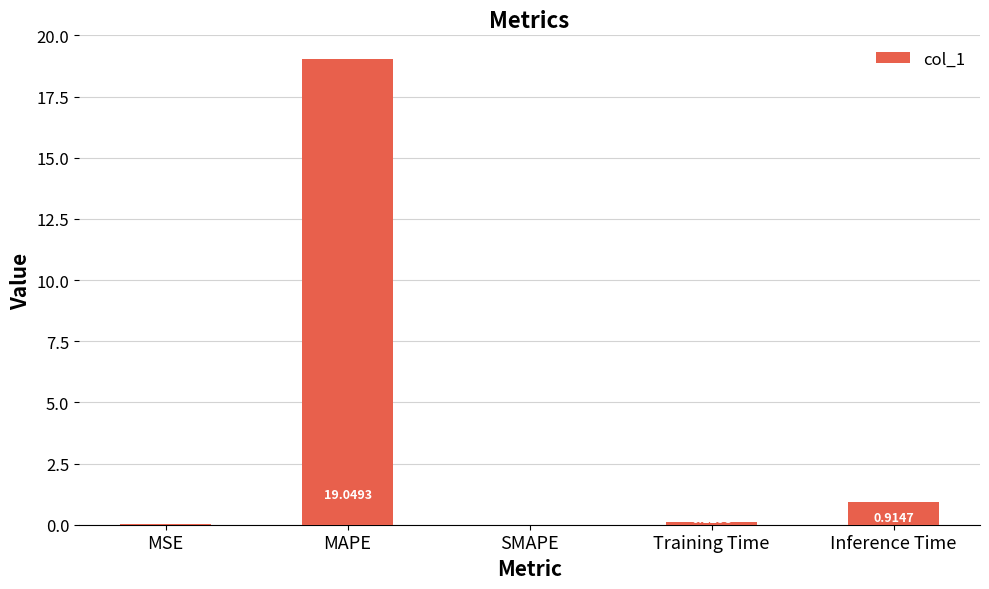

Which has a higher value, MSE or Training Time?

Training Time